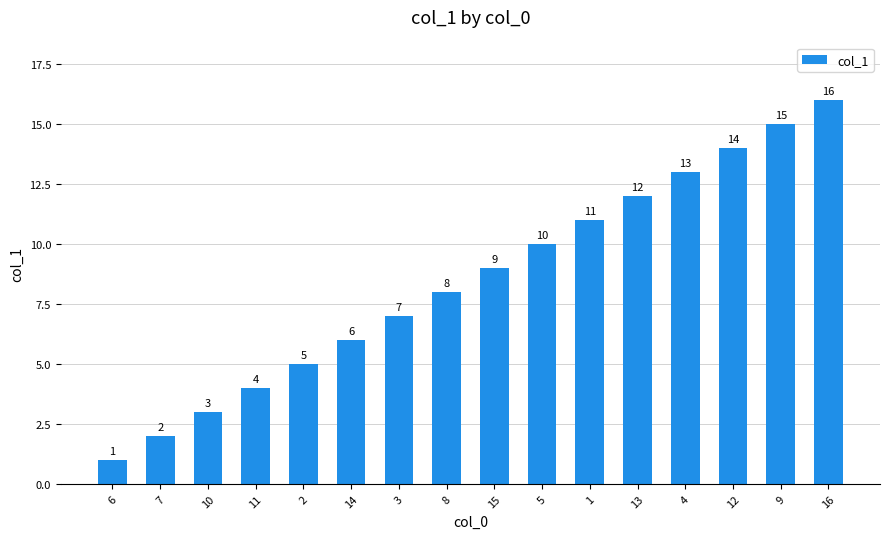

List the labels in order of value, smallest first.

6, 7, 10, 11, 2, 14, 3, 8, 15, 5, 1, 13, 4, 12, 9, 16